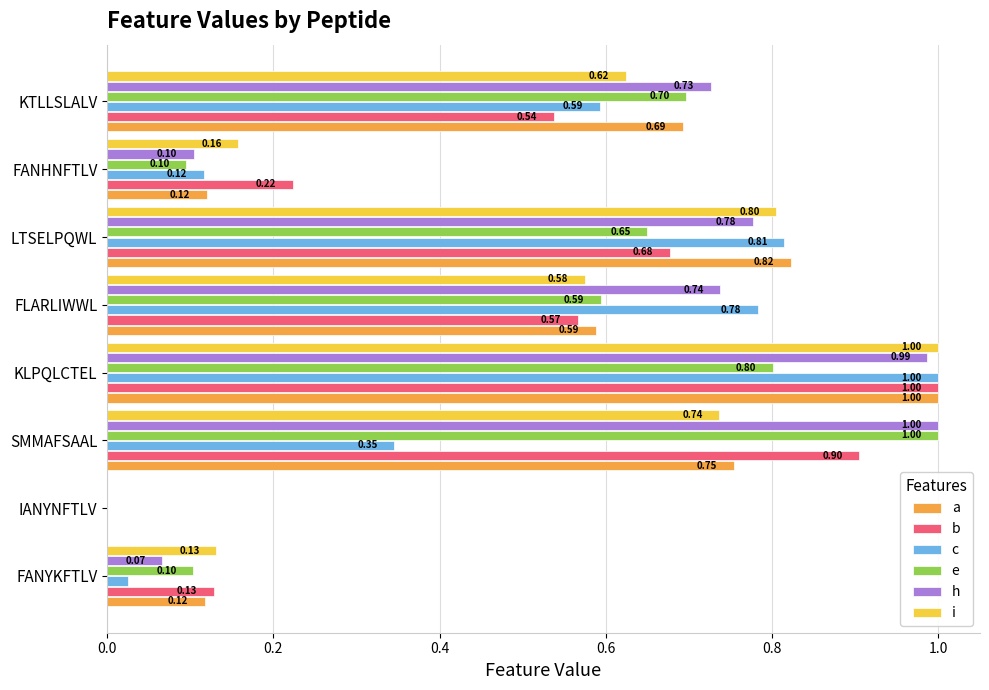

What are all the series names shown in the legend?

a, b, c, e, h, i